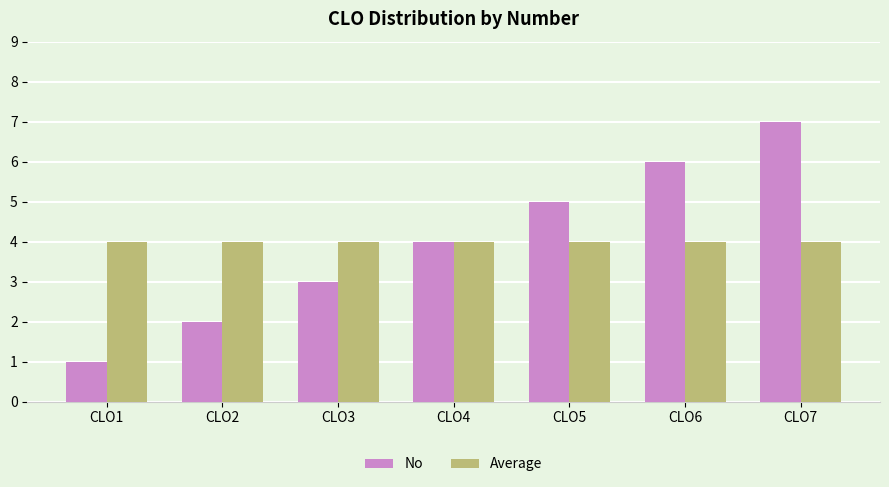

Reading left to right, list all the values displayed in this chart.

No: CLO1=1	CLO2=2	CLO3=3	CLO4=4	CLO5=5	CLO6=6	CLO7=7
Average: CLO1=4	CLO2=4	CLO3=4	CLO4=4	CLO5=4	CLO6=4	CLO7=4